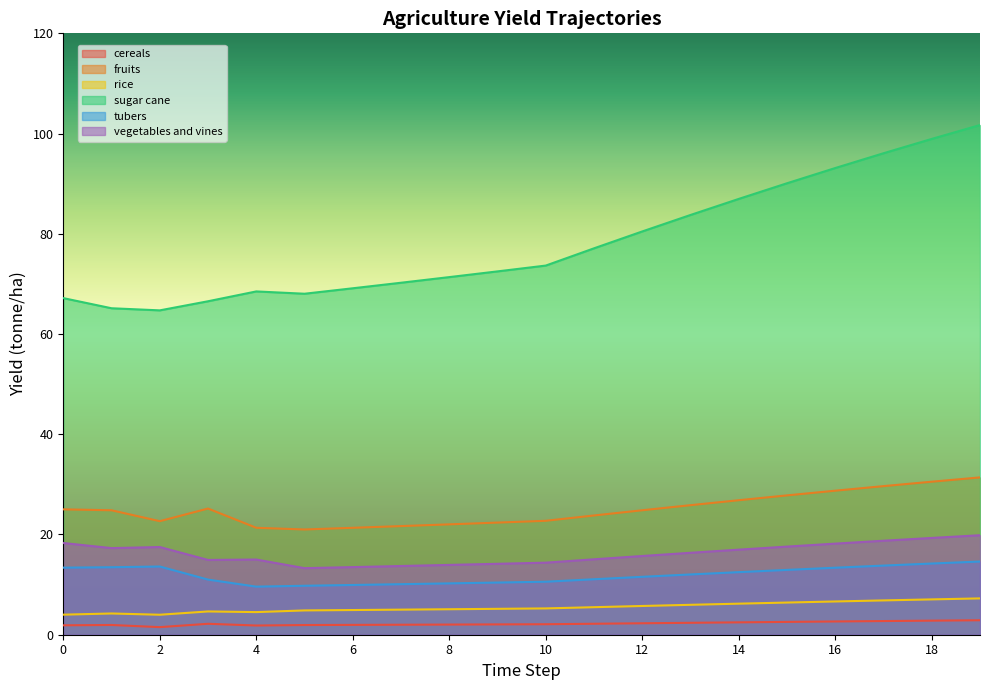

Reading left to right, list all the values displayed in this chart.

yf_agrc_cereals_tonne_ha: 0=1.9	1=1.9	2=1.5	3=2.2	4=1.8	5=1.9	6=2.0	7=2.0	8=2.0	9=2.1	10=2.1	11=2.2	12=2.3	13=2.4	14=2.5	15=2.6	16=2.6	17=2.7	18=2.8	19=2.9
yf_agrc_fruits_tonne_ha: 0=25.0	1=24.8	2=22.7	3=25.2	4=21.3	5=21.0	6=21.3	7=21.7	8=22.0	9=22.4	10=22.7	11=23.8	12=24.8	13=25.8	14=26.8	15=27.8	16=28.7	17=29.7	18=30.5	19=31.4
yf_agrc_rice_tonne_ha: 0=4.0	1=4.2	2=4.0	3=4.6	4=4.5	5=4.8	6=4.9	7=5.0	8=5.1	9=5.2	10=5.2	11=5.5	12=5.7	13=6.0	14=6.2	15=6.4	16=6.6	17=6.8	18=7.1	19=7.2
yf_agrc_sugar_cane_tonne_ha: 0=67.2	1=65.1	2=64.7	3=66.5	4=68.5	5=68.0	6=69.1	7=70.2	8=71.4	9=72.5	10=73.7	11=77.1	12=80.5	13=83.8	14=87.0	15=90.1	16=93.1	17=96.1	18=98.9	19=101.7
yf_agrc_tubers_tonne_ha: 0=13.4	1=13.5	2=13.6	3=11.0	4=9.6	5=9.8	6=9.9	7=10.1	8=10.2	9=10.4	10=10.6	11=11.1	12=11.6	13=12.0	14=12.5	15=12.9	16=13.4	17=13.8	18=14.2	19=14.6
yf_agrc_vegetables_and_vines_tonne_ha: 0=18.3	1=17.3	2=17.5	3=14.9	4=15.0	5=13.3	6=13.5	7=13.7	8=13.9	9=14.2	10=14.4	11=15.1	12=15.7	13=16.3	14=17.0	15=17.6	16=18.2	17=18.8	18=19.3	19=19.9